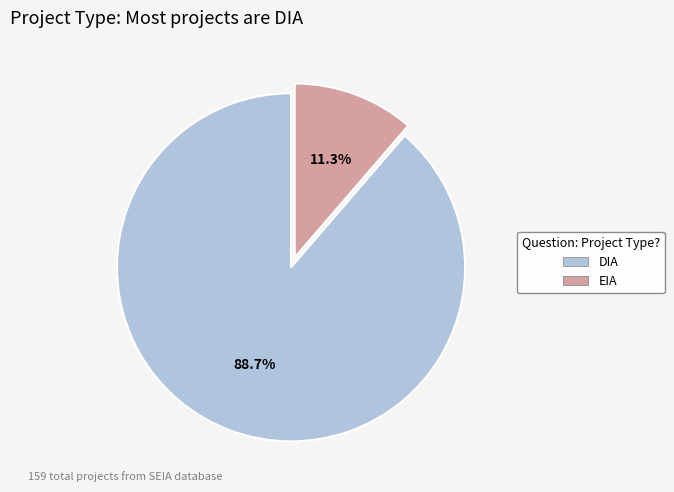

Approximately how many times larger is the value at EIA compared to DIA?

0.1